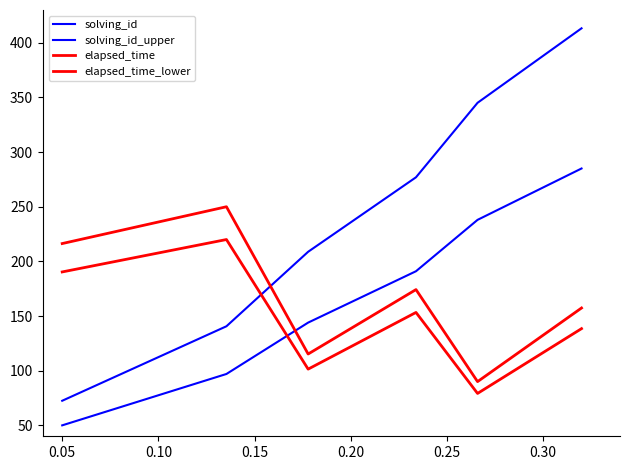

How many intersections are there between elapsed_time_lower and solving_id_upper?

1